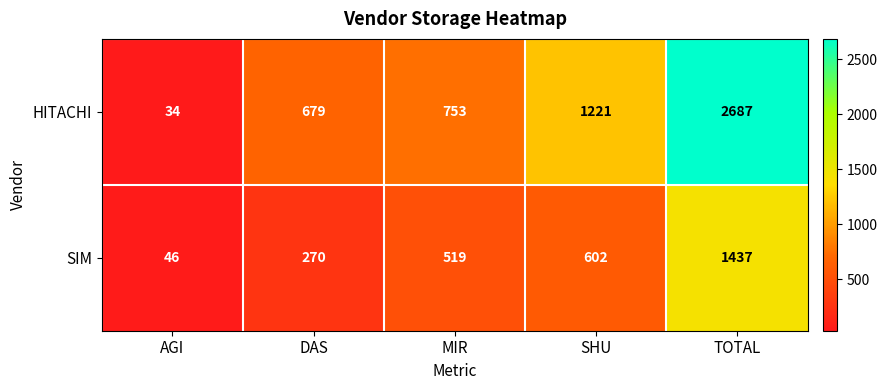

Reading left to right, extract all data points from this chart.

HITACHI: 34	679	753	1221	2687
SIM: 46	270	519	602	1437